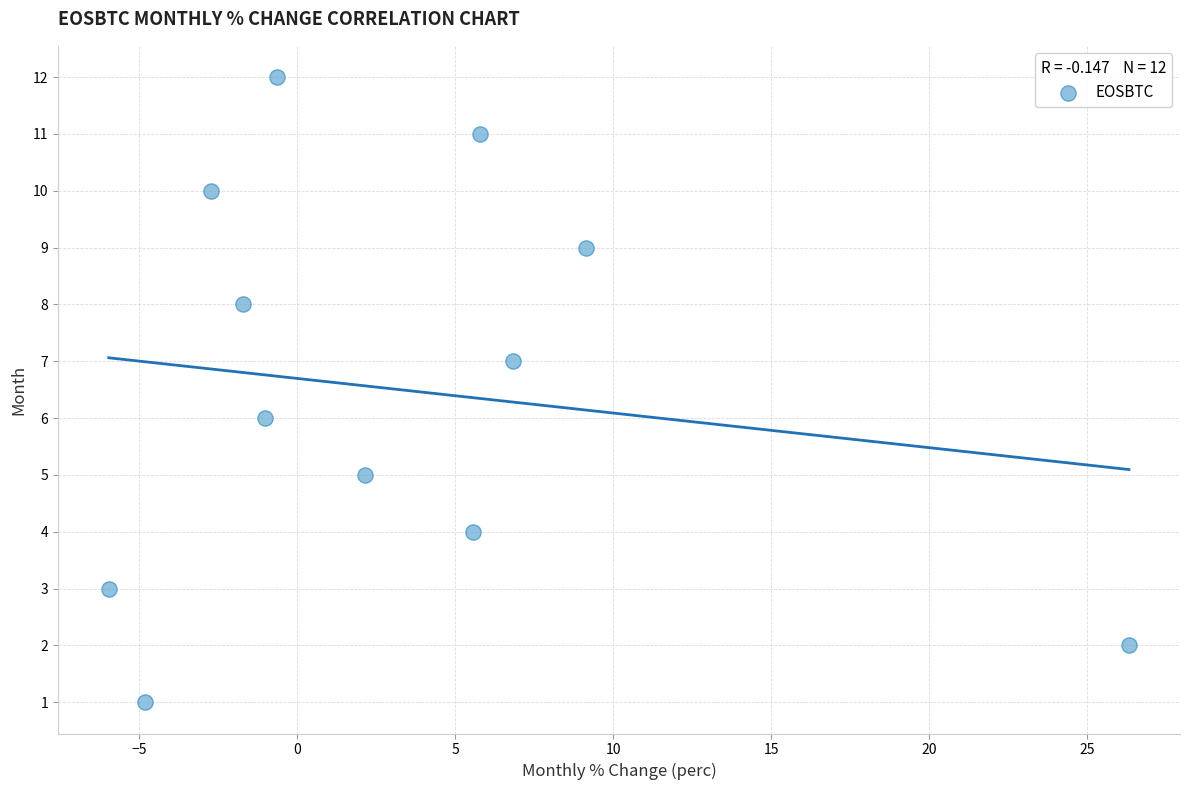

What is the range of Y values (max minus min)?

11